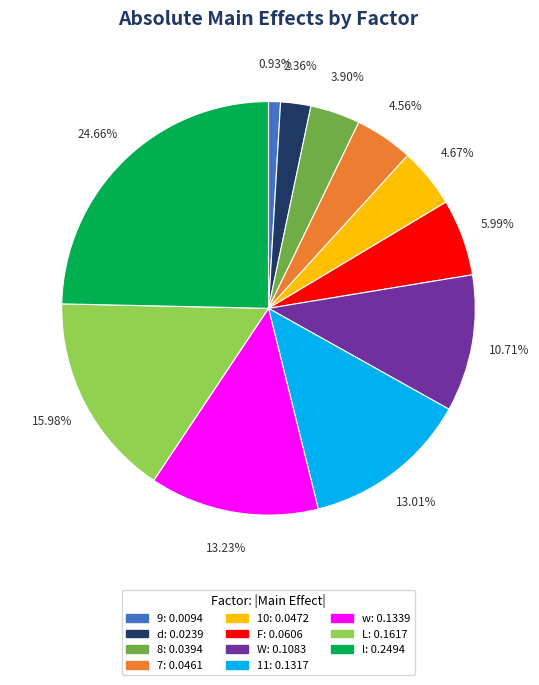

Is w the majority of the pie?

No